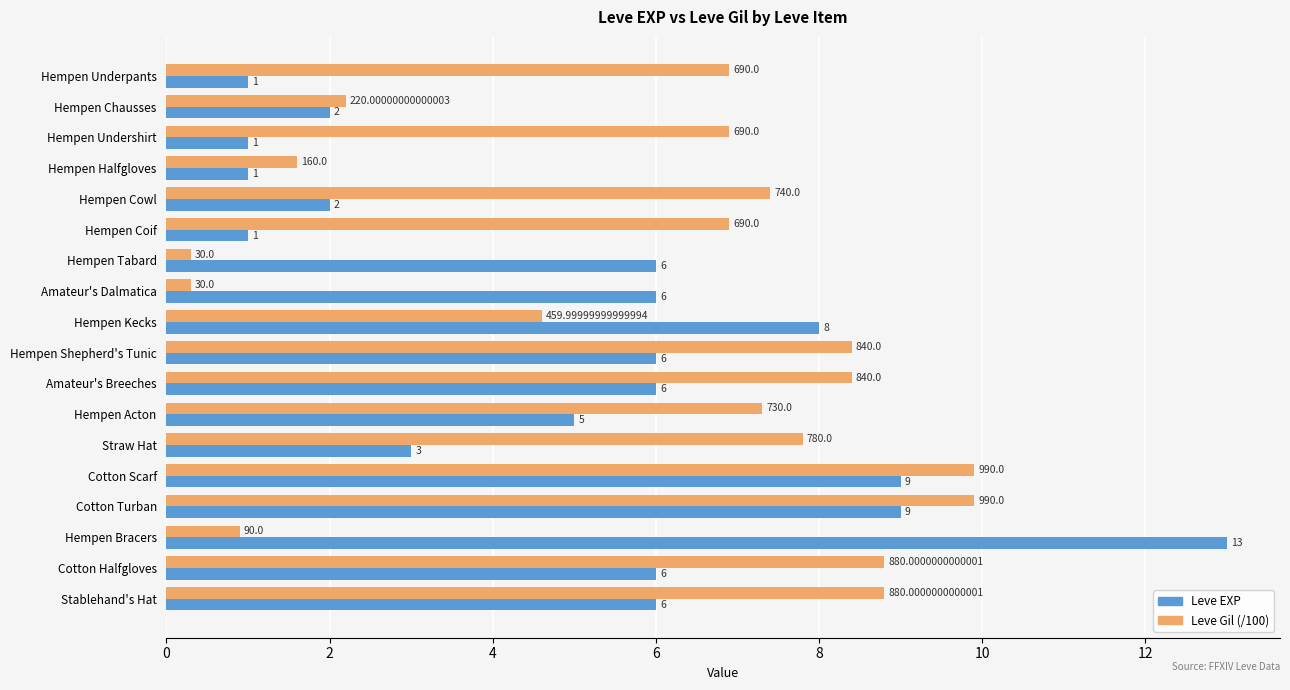

Rank the series by their maximum value, from lowest to highest.

Leve Gil (/100), Leve EXP